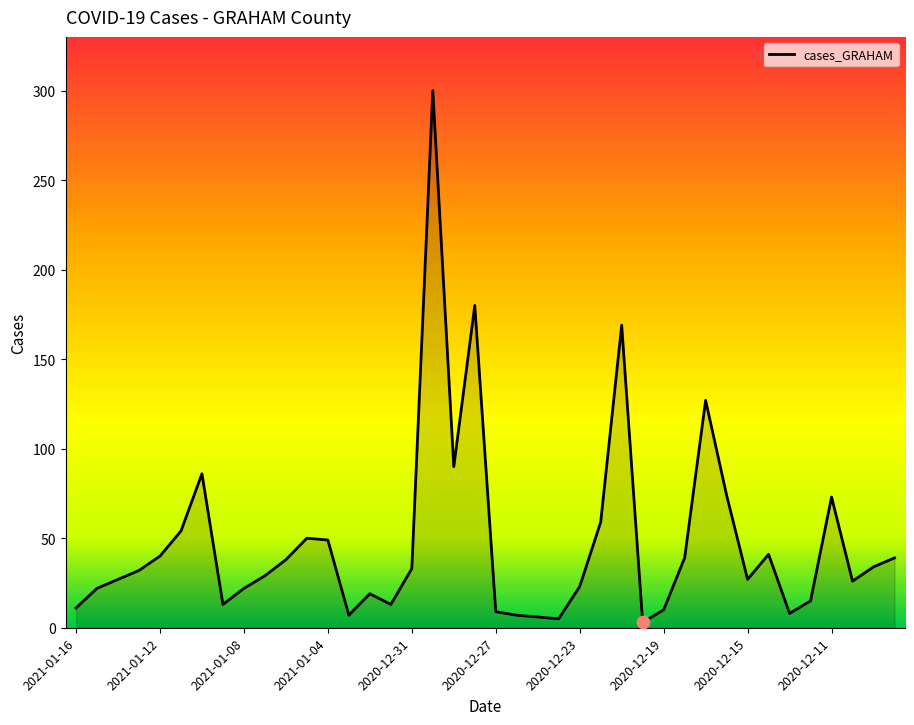

What is the maximum value shown in the chart?

300